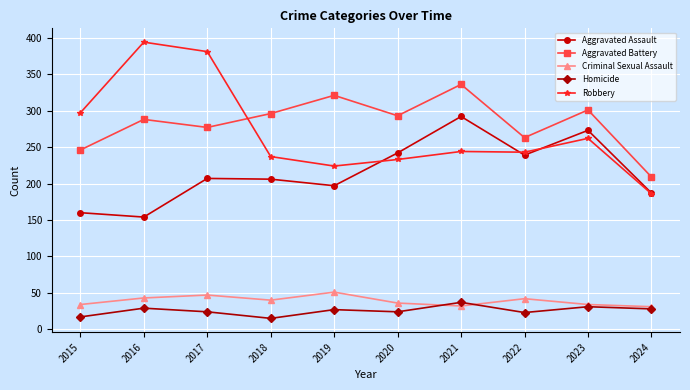

What are all the series names shown in the legend?

Aggravated Assault, Aggravated Battery, Criminal Sexual Assault, Homicide, Robbery